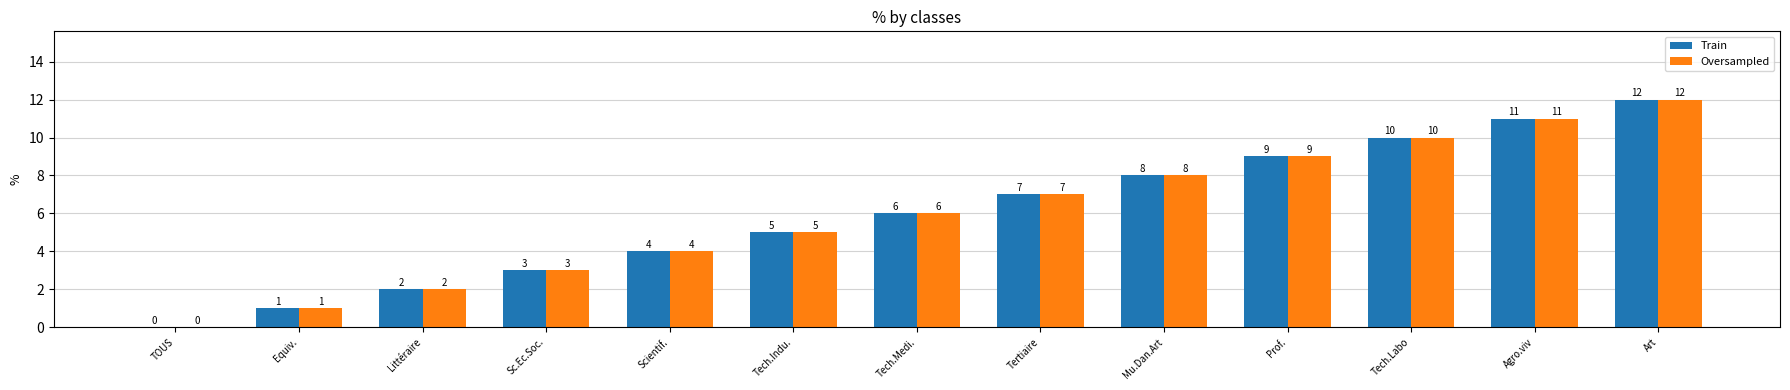

At which category does the chart reach its peak across all series?

Art